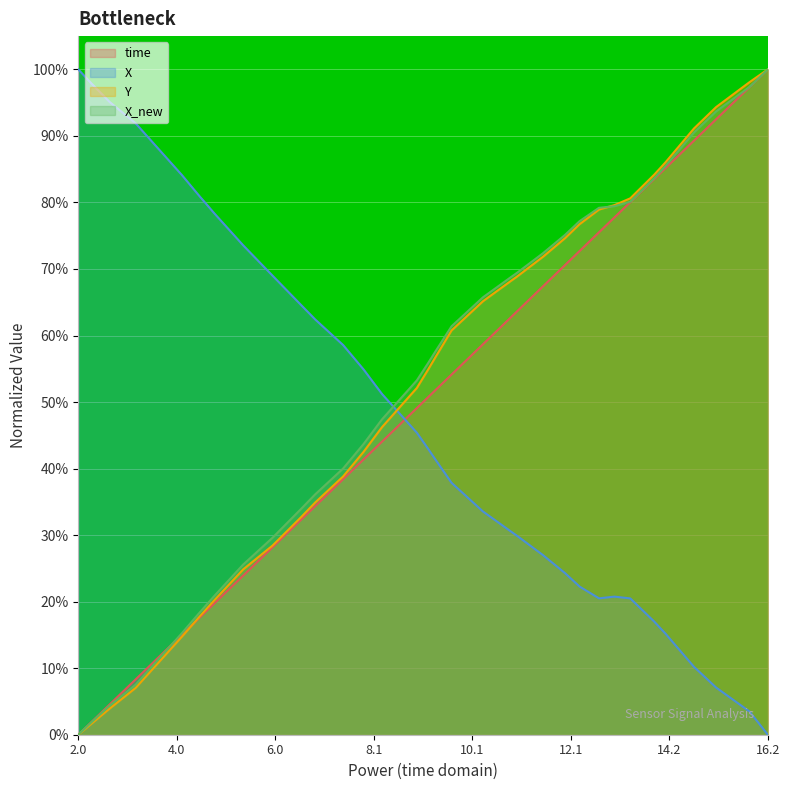

Which series ends up on top after the final intersection of X and time?

time